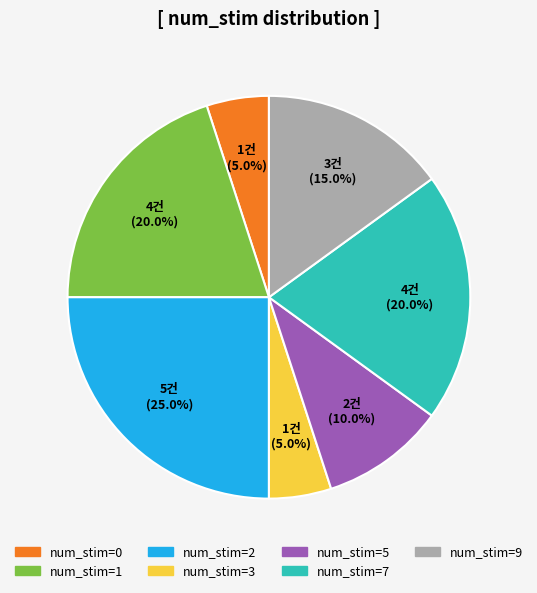

Is there any slice that represents more than half of the pie?

No